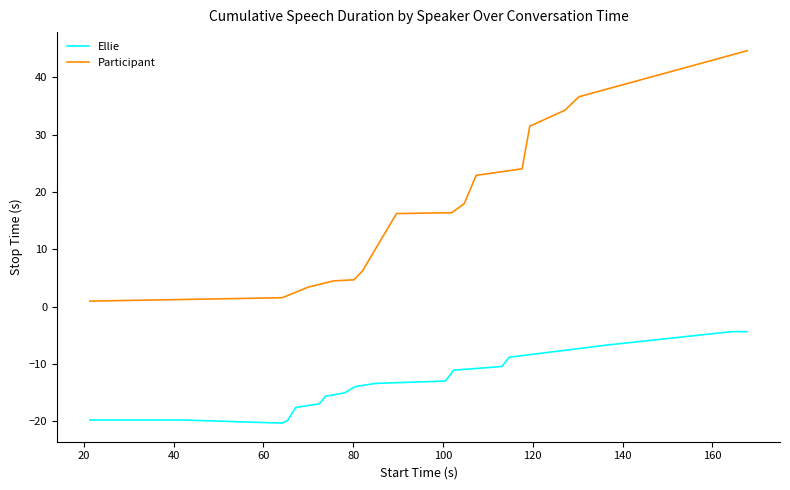

What is the difference between the maximum and minimum values in the Participant series?

43.7